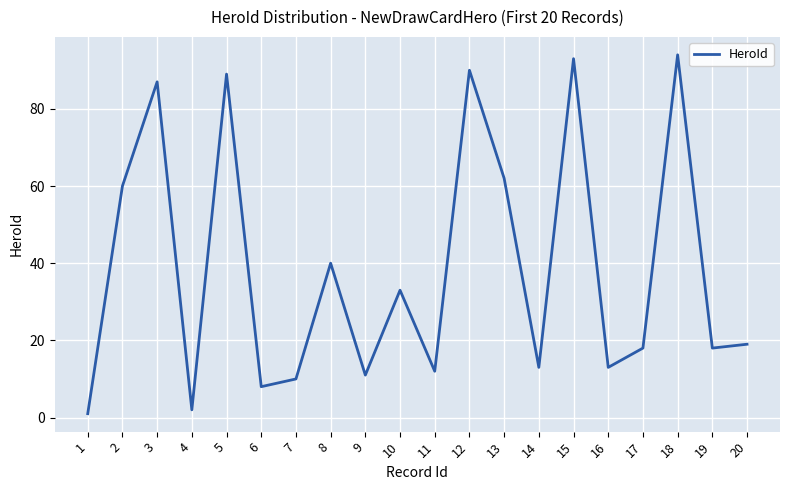

Which label corresponds to the largest value in the chart?

18